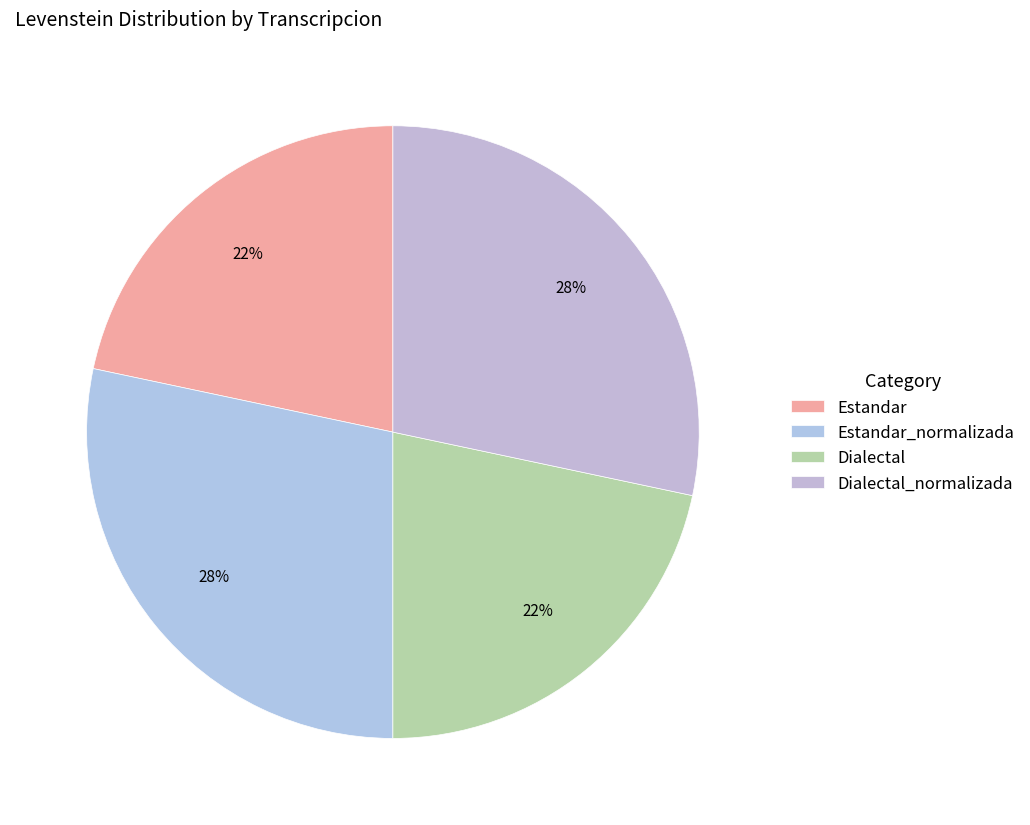

How many slices are in this pie chart?

4